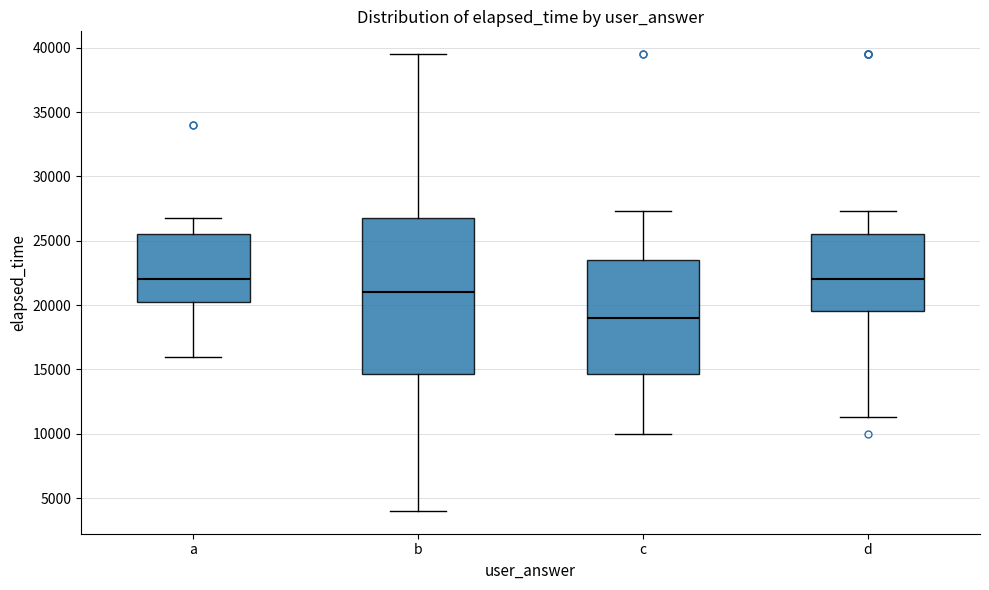

Comparing the boxes themselves (not the whiskers), which one is the tallest?

b